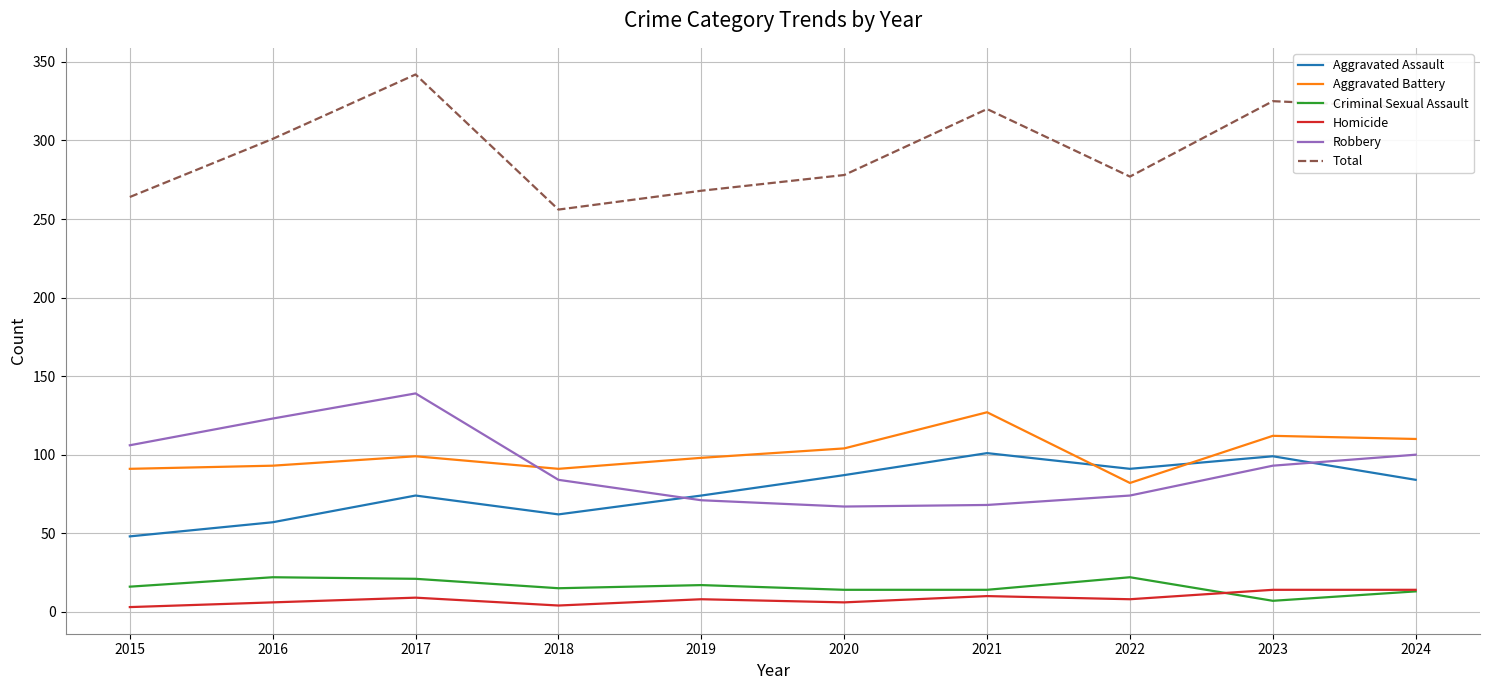

How many lines are shown in the chart?

6